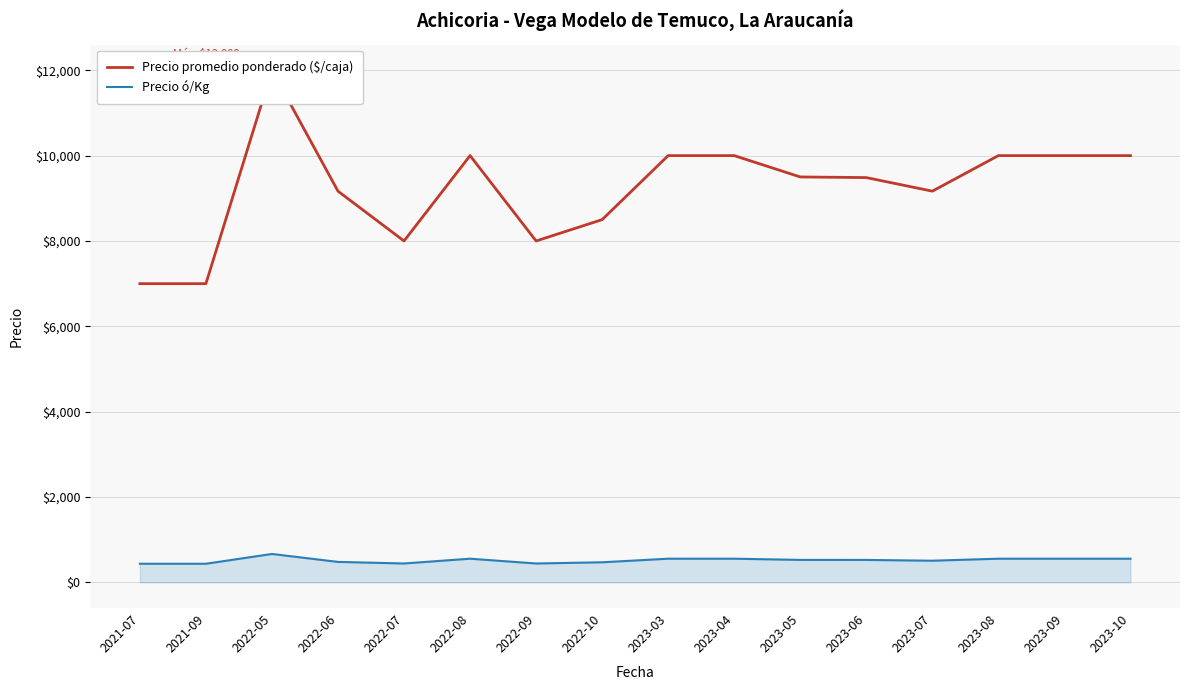

The Precio ó/Kg series shows 481 at 2022-06. True or false?

True